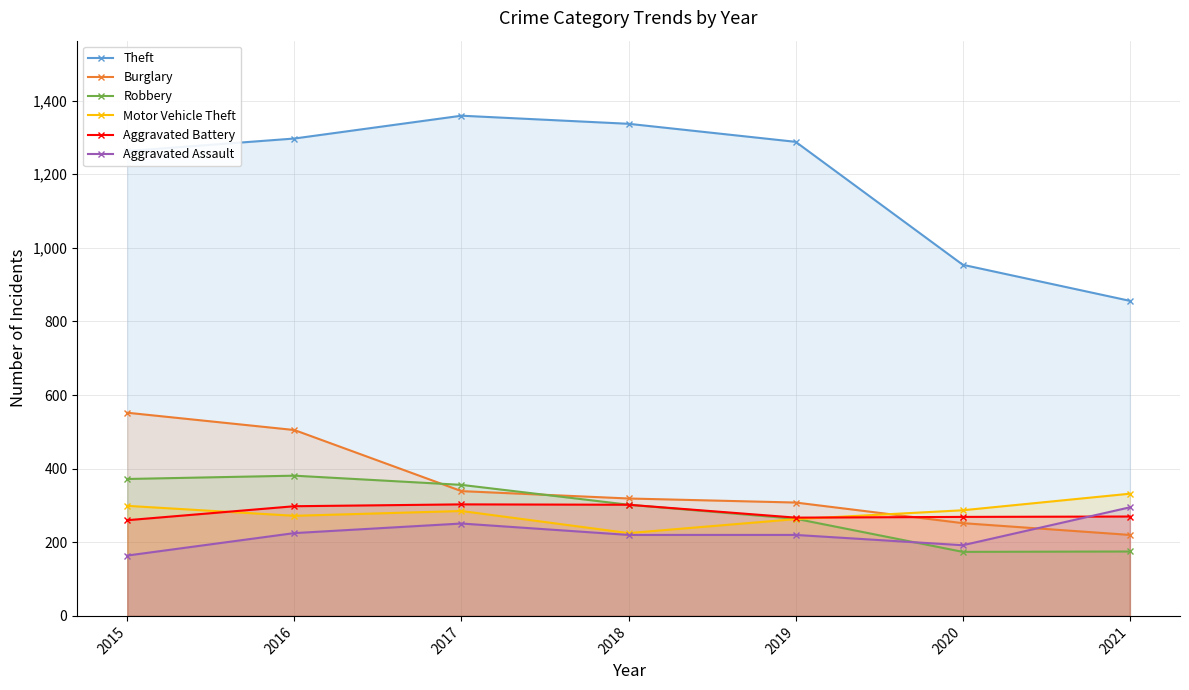

What is the value of the Motor Vehicle Theft point at the 6th from the left?

287